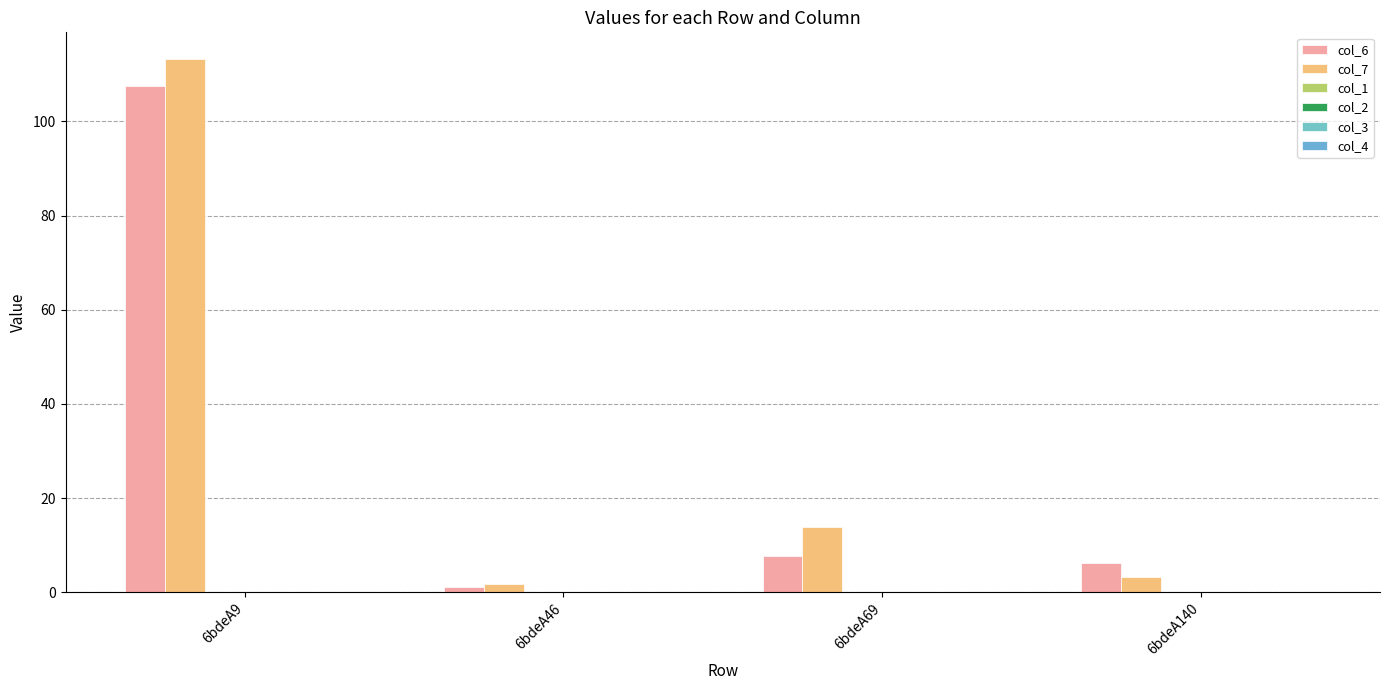

Rank the series by their maximum value, from highest to lowest.

col_7, col_6